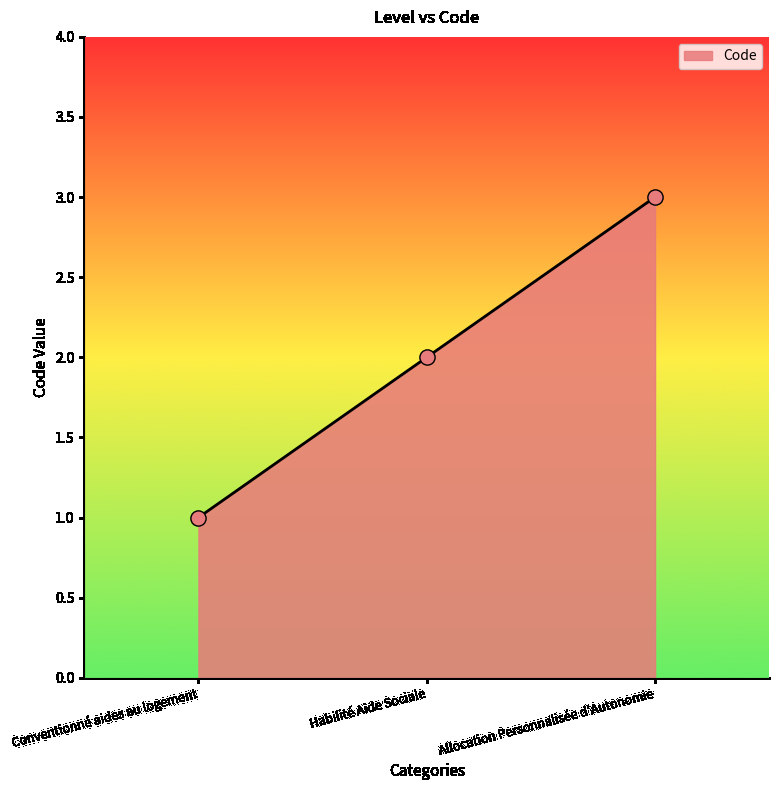

Between Habilité Aide Sociale and Allocation Personnalisée d'Autonomie, which is larger?

Allocation Personnalisée d'Autonomie